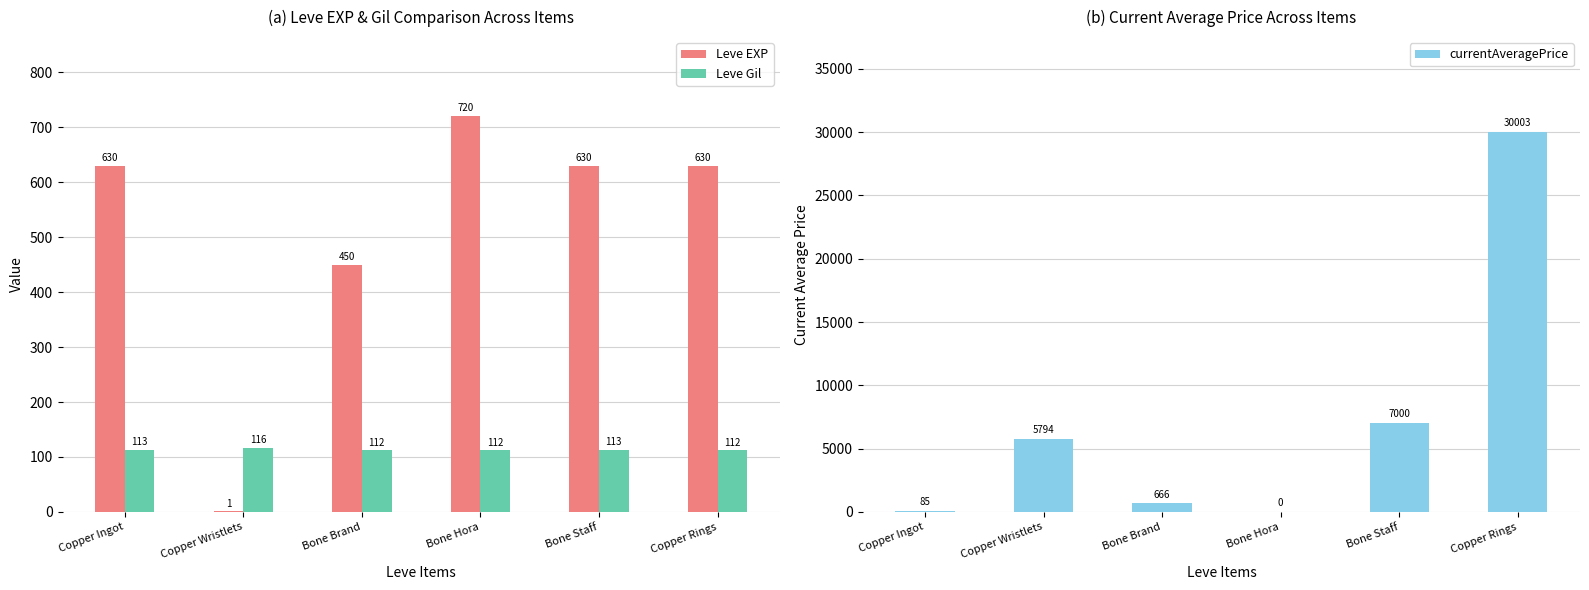

What are all the series names shown in the legend?

Leve EXP, Leve Gil, currentAveragePrice